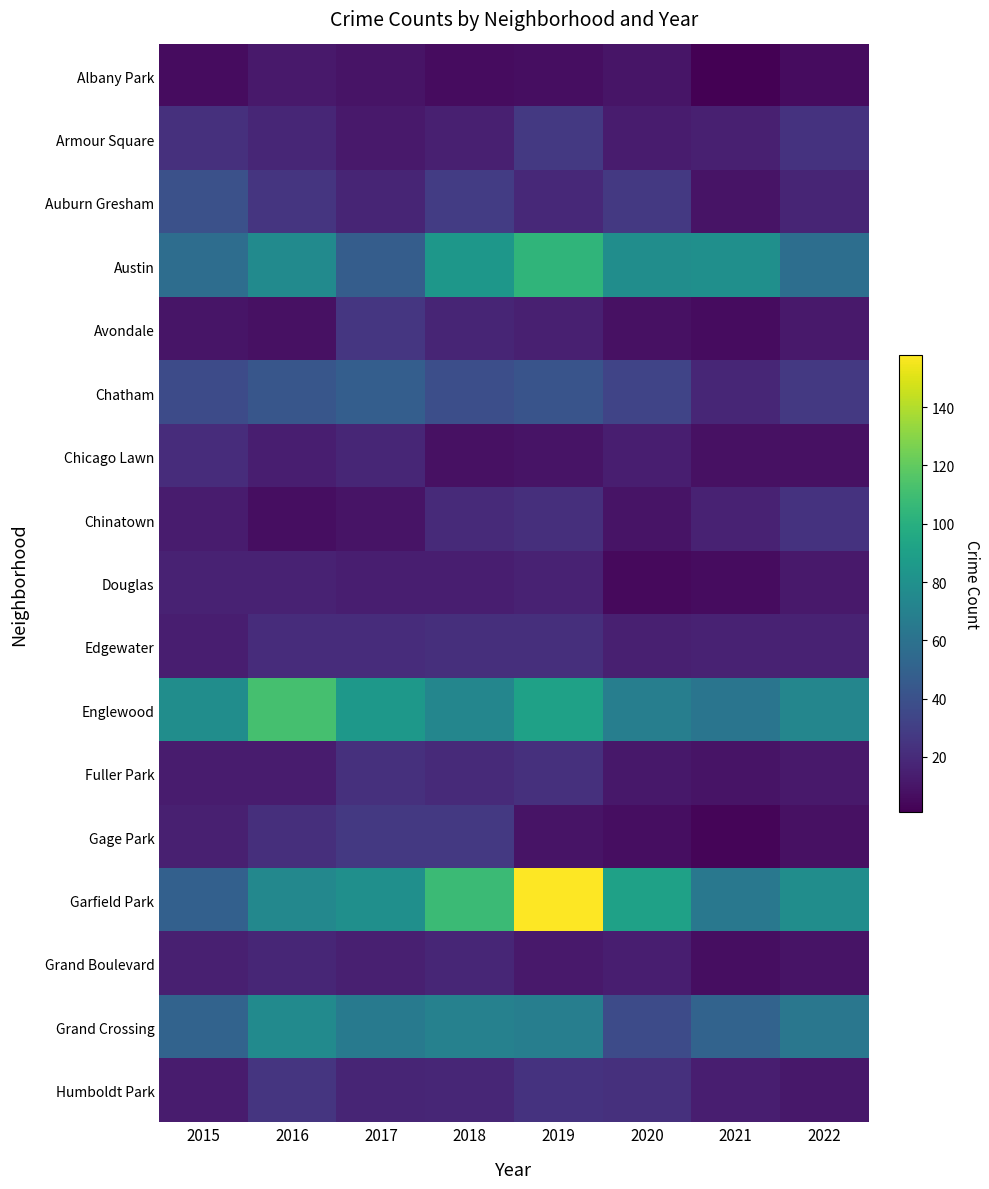

At which category is the sum across all series the highest?

2019